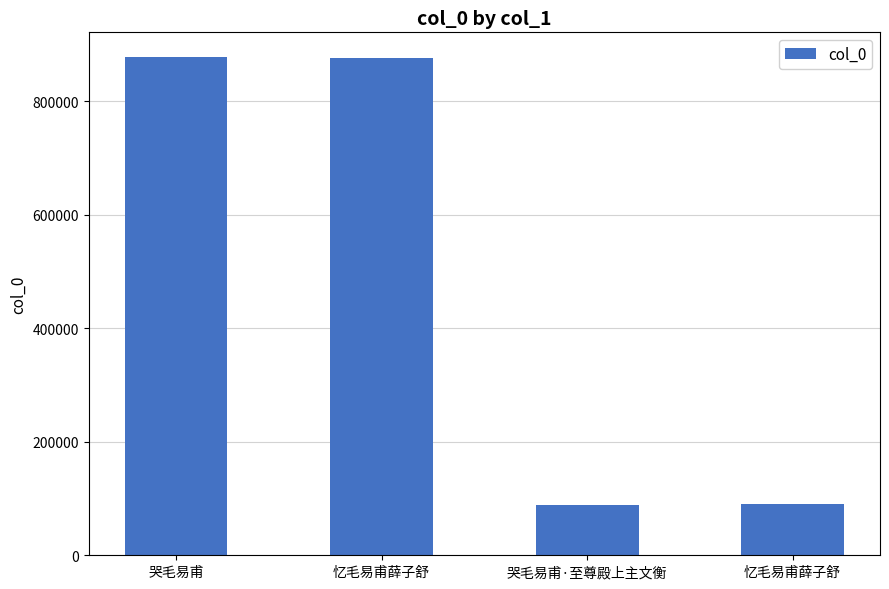

How many bars are there in total?

4